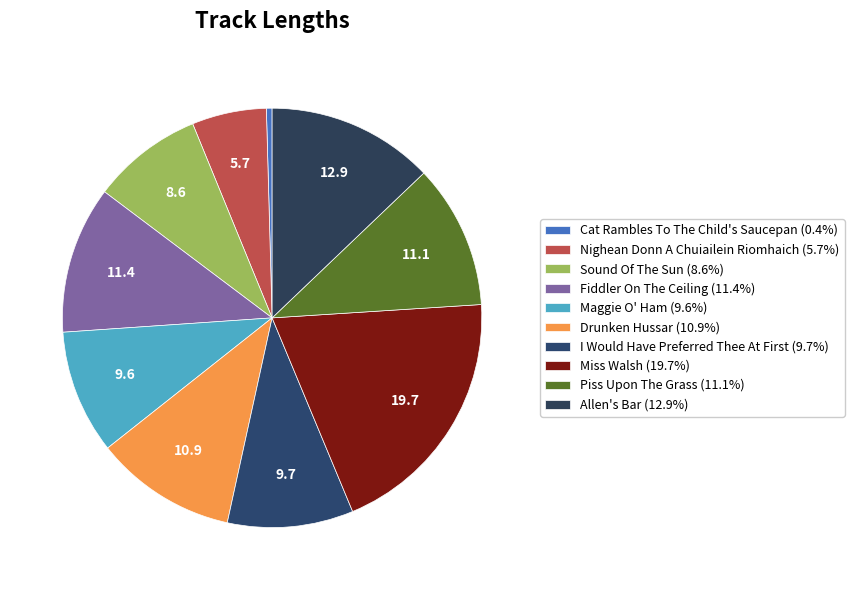

True or false: Cat Rambles To The Child's Saucepan accounts for 15% of the total.

False